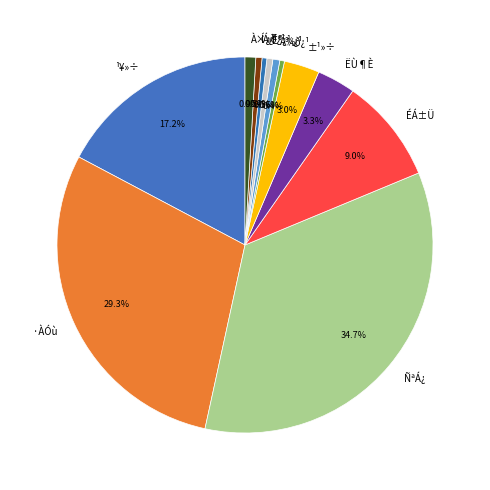

What is the total percentage of ÍÁ¿¹ and Ä¾¿¹?

1.1%